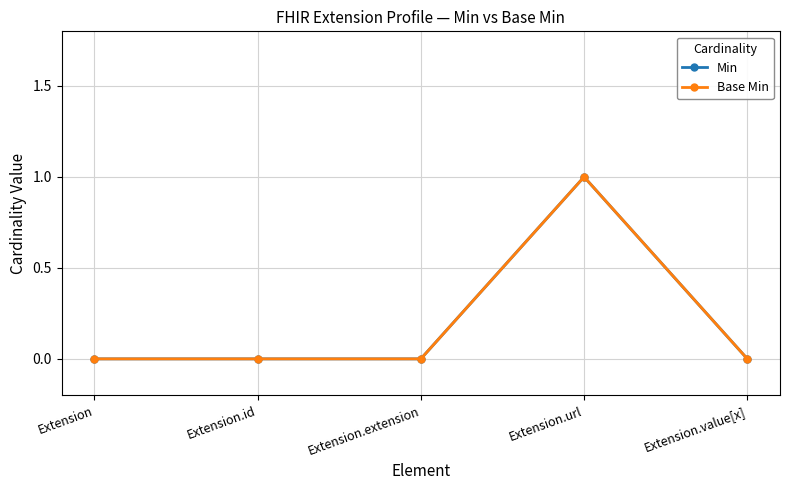

Does the chart have visible grid lines?

Yes